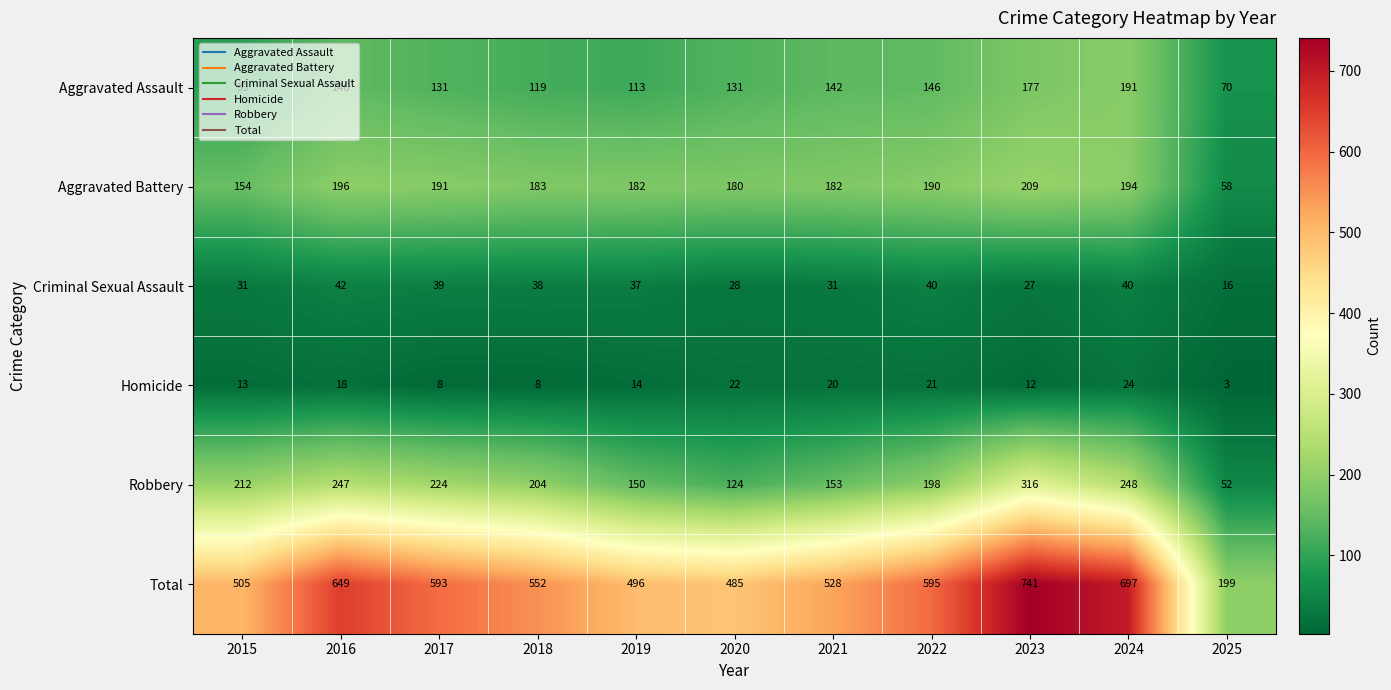

What is the difference between the maximum and minimum values in the Criminal Sexual Assault series?

26